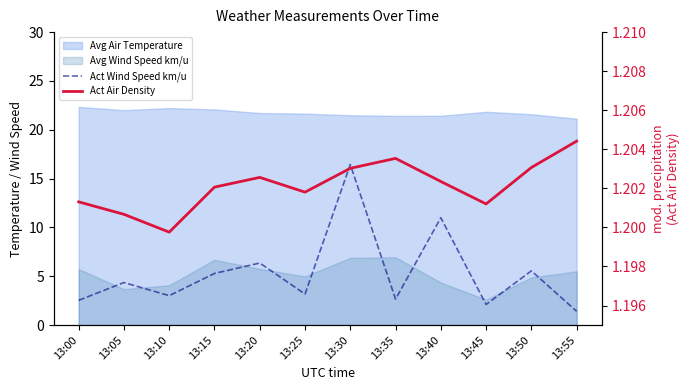

Read the Act Wind Speed km/u value at 13:55.

1.4